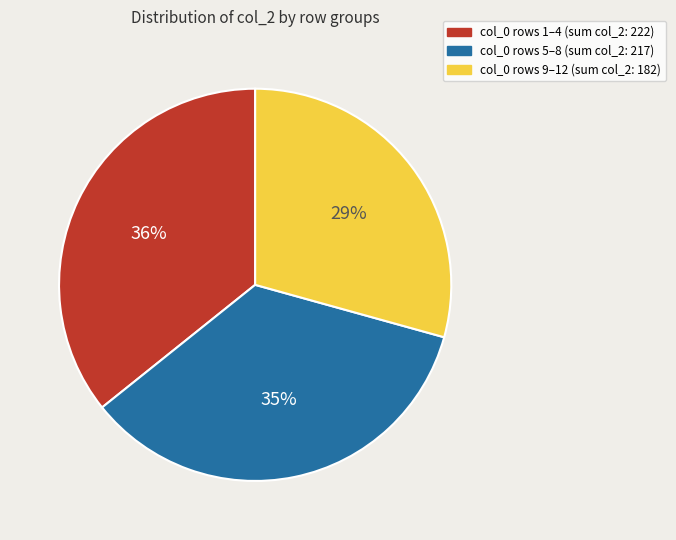

To the nearest percent, what is the average slice percentage?

33%